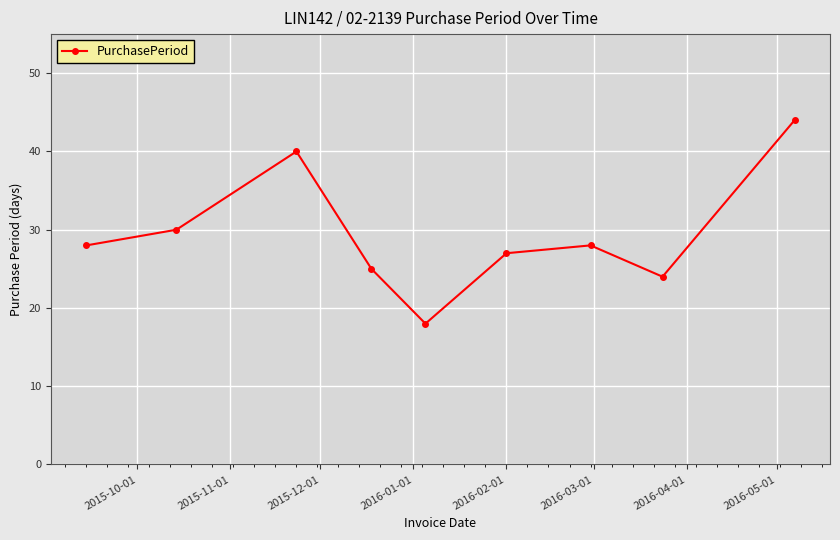

Reading left to right, extract all data points from this chart.

28	30	40	25	18	27	28	24	44